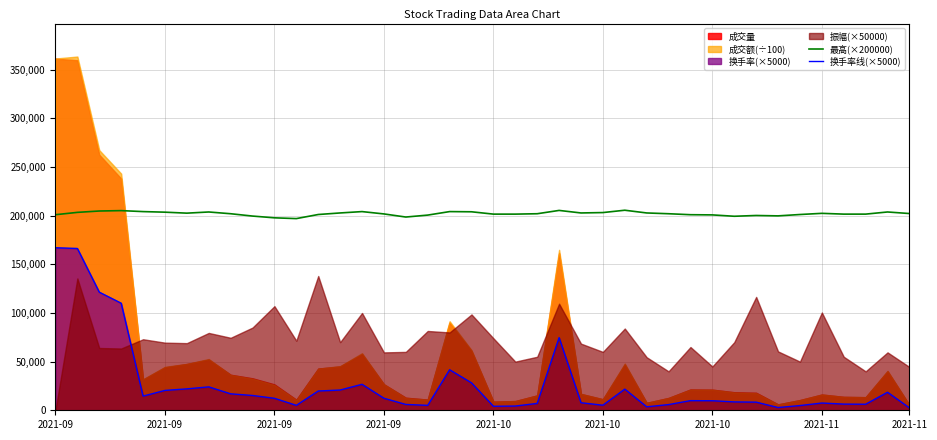

True or false: 换手率线(×5000) and 最高(×200000) intersect in this chart.

False